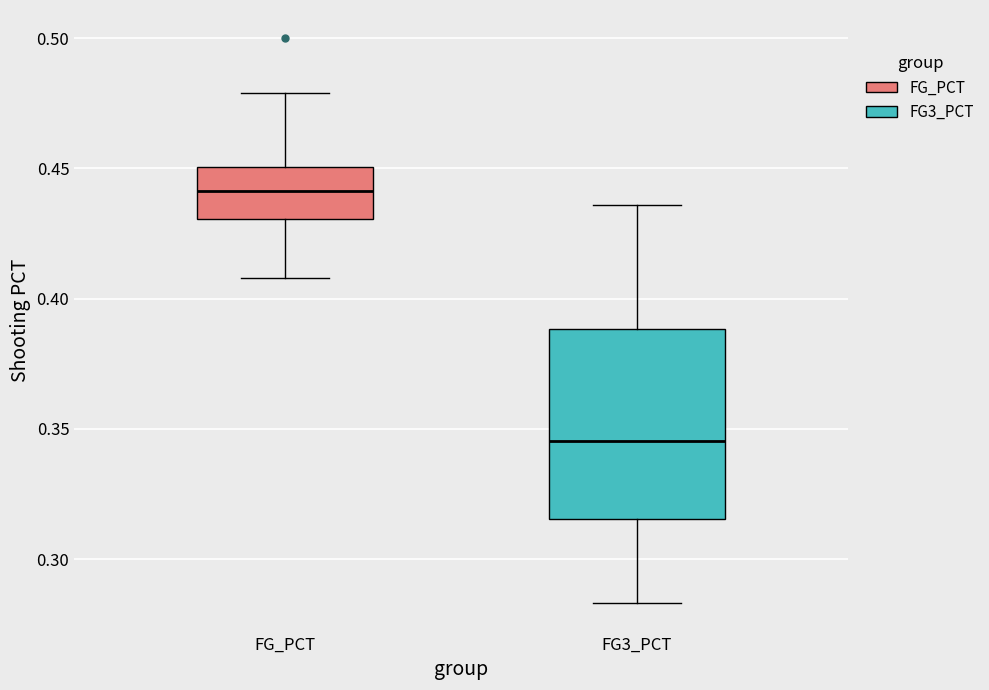

Which box has the highest median line?

FG_PCT